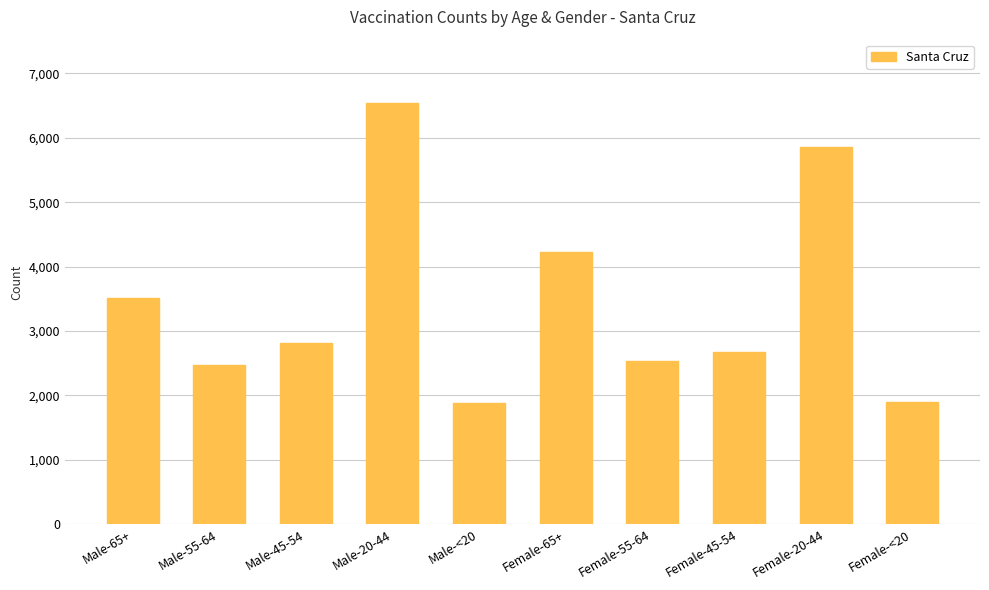

Are the bars horizontal?

No